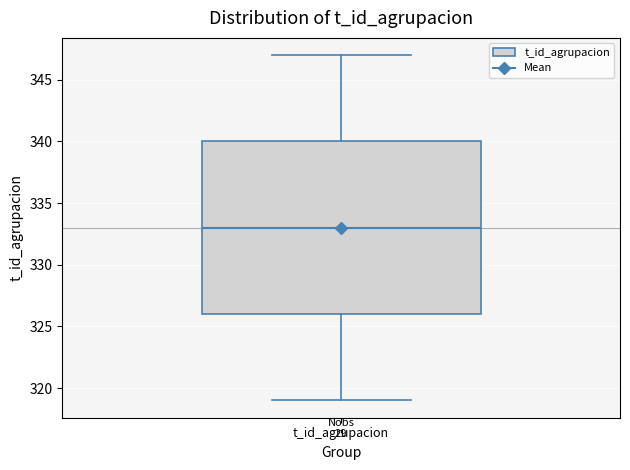

Transcribe this box plot: give where the median line is, the range the box spans, and where the two whiskers end, as read against the y-axis. The values are not printed on the chart, so give them approximately, as read against the axis.

median 333, box 326 to 340, whiskers 319 to 347